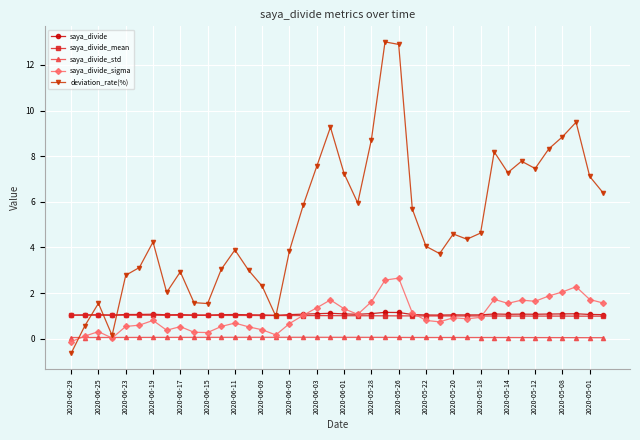

True or false: saya_divide_sigma has more than 2 points higher than both neighbors.

True